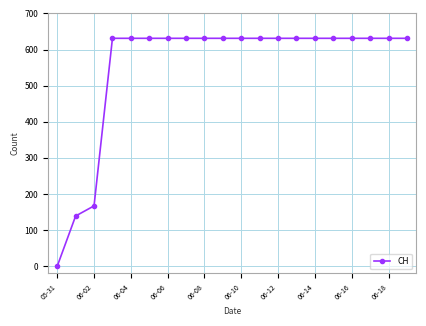

Reading left to right, what are all the values shown in this chart?

0	139	167	631	631	631	631	631	631	631	631	631	631	631	631	631	631	631	631	631